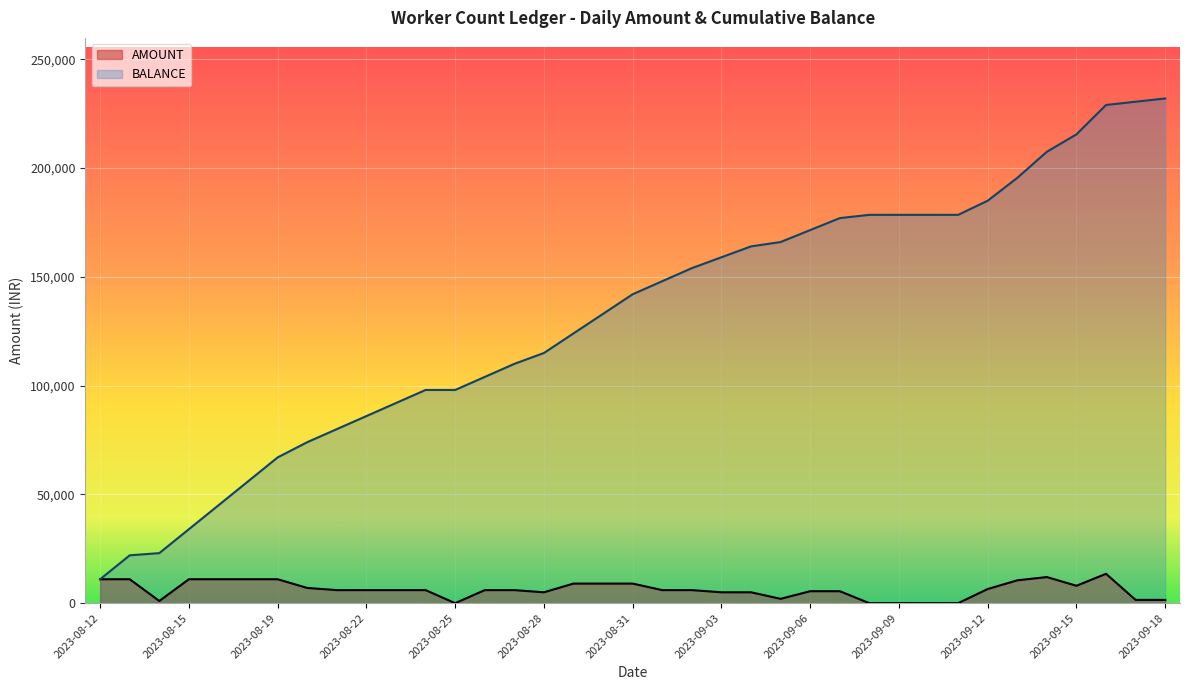

What is the difference between the values at 2023-09-18 and 2023-08-30?

7500